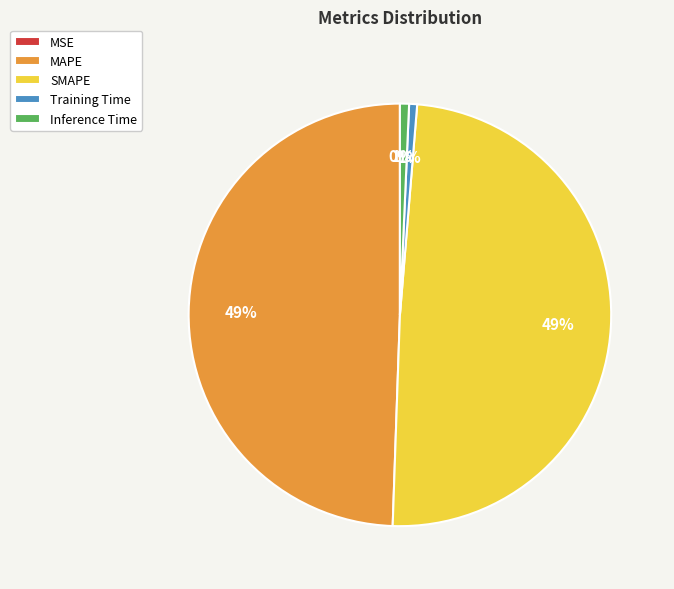

Does any single category account for the majority?

No